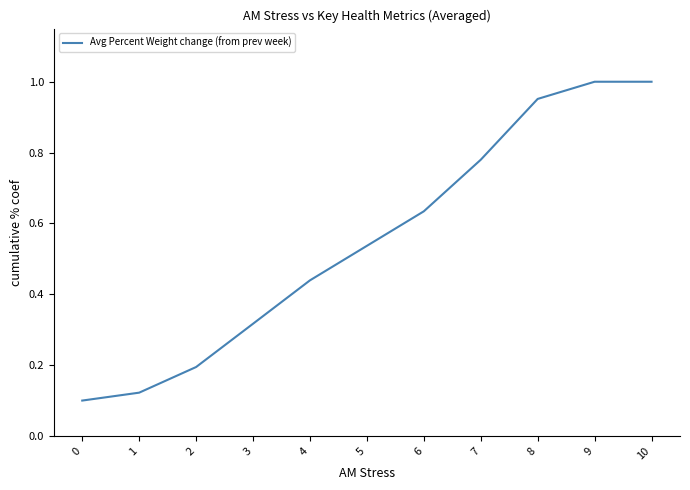

What is the difference between the maximum and minimum values?

0.9